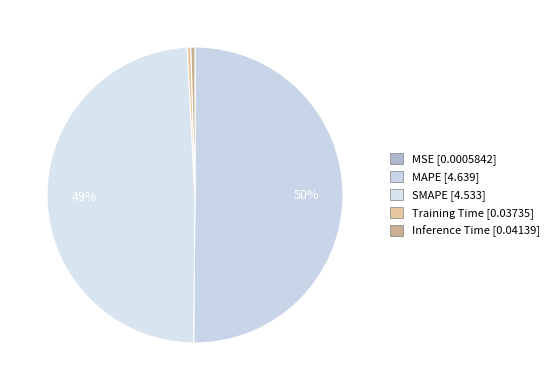

What percentage do Inference Time and SMAPE together represent?

49.5%